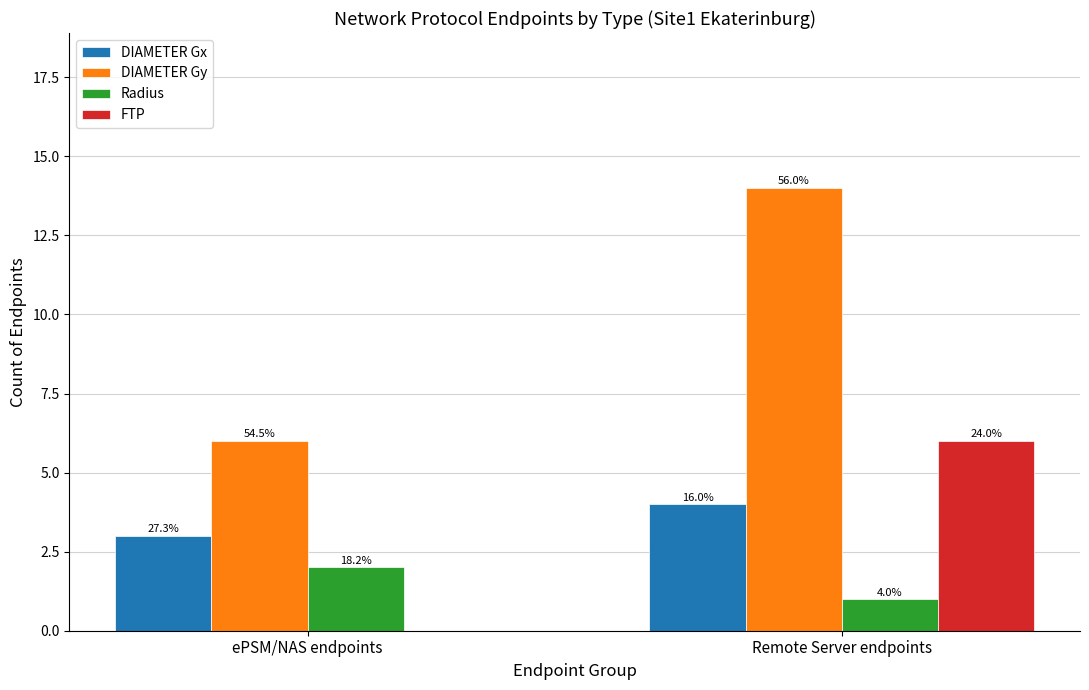

Is the value of FTP at ePSM/NAS endpoints greater than the value of DIAMETER Gx at ePSM/NAS endpoints?

No